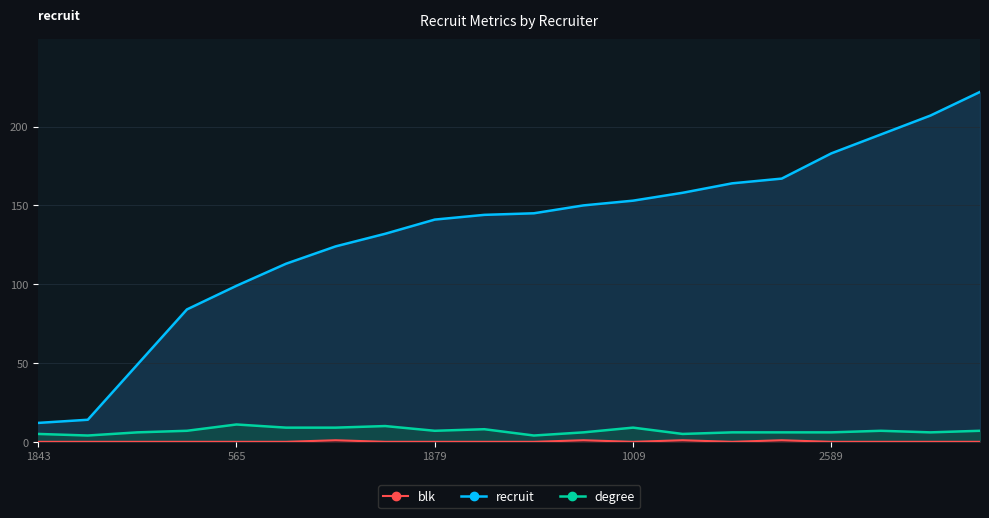

Does the chart have visible grid lines?

Yes